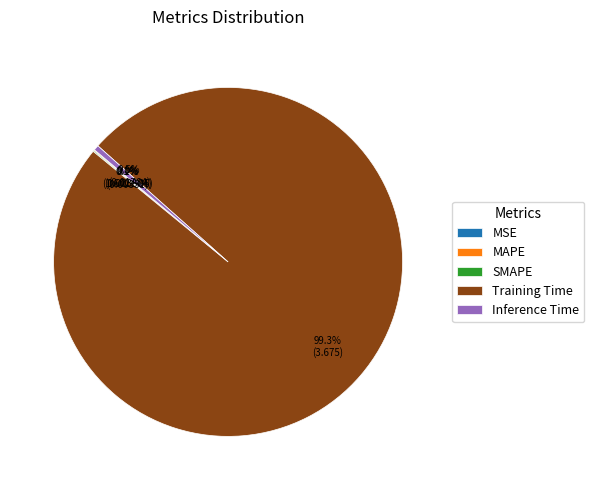

Which category has the biggest portion of the pie?

Training Time